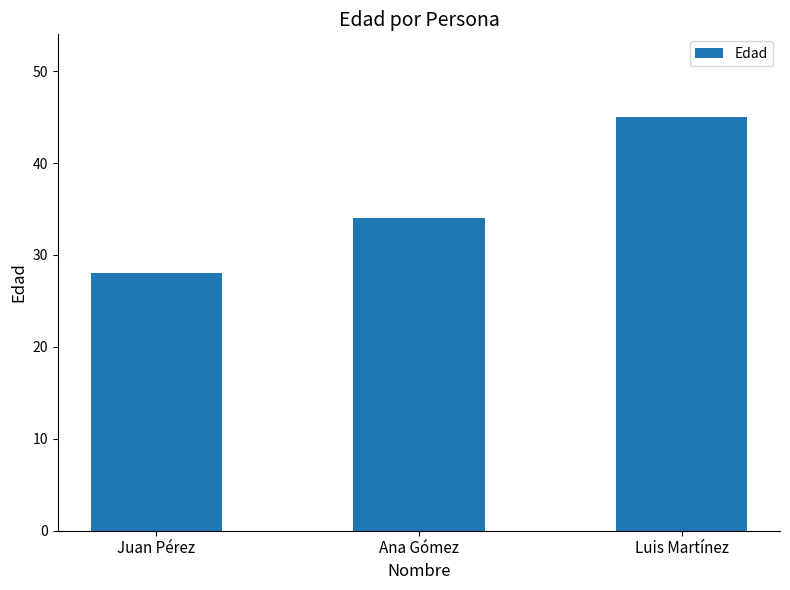

What is the sum of the values at Juan Pérez and Ana Gómez?

62